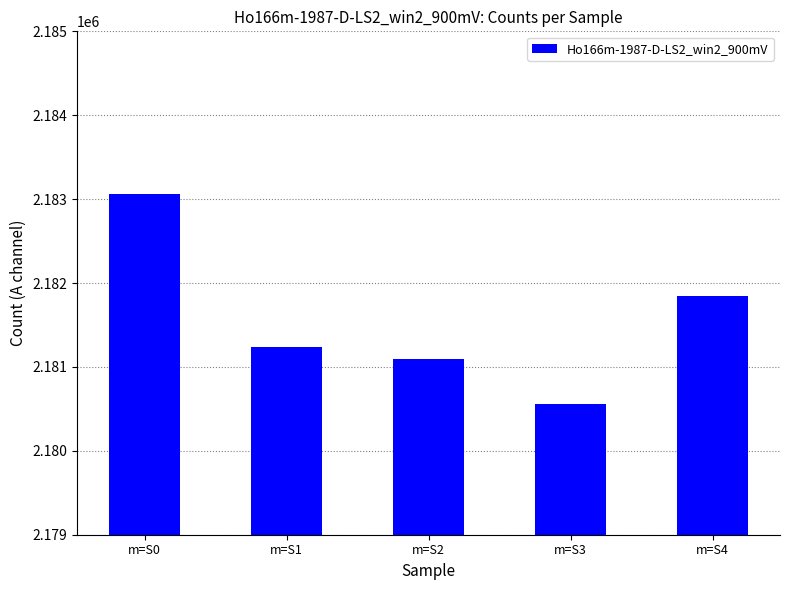

Are the bars grouped side by side (vs. stacked)?

No